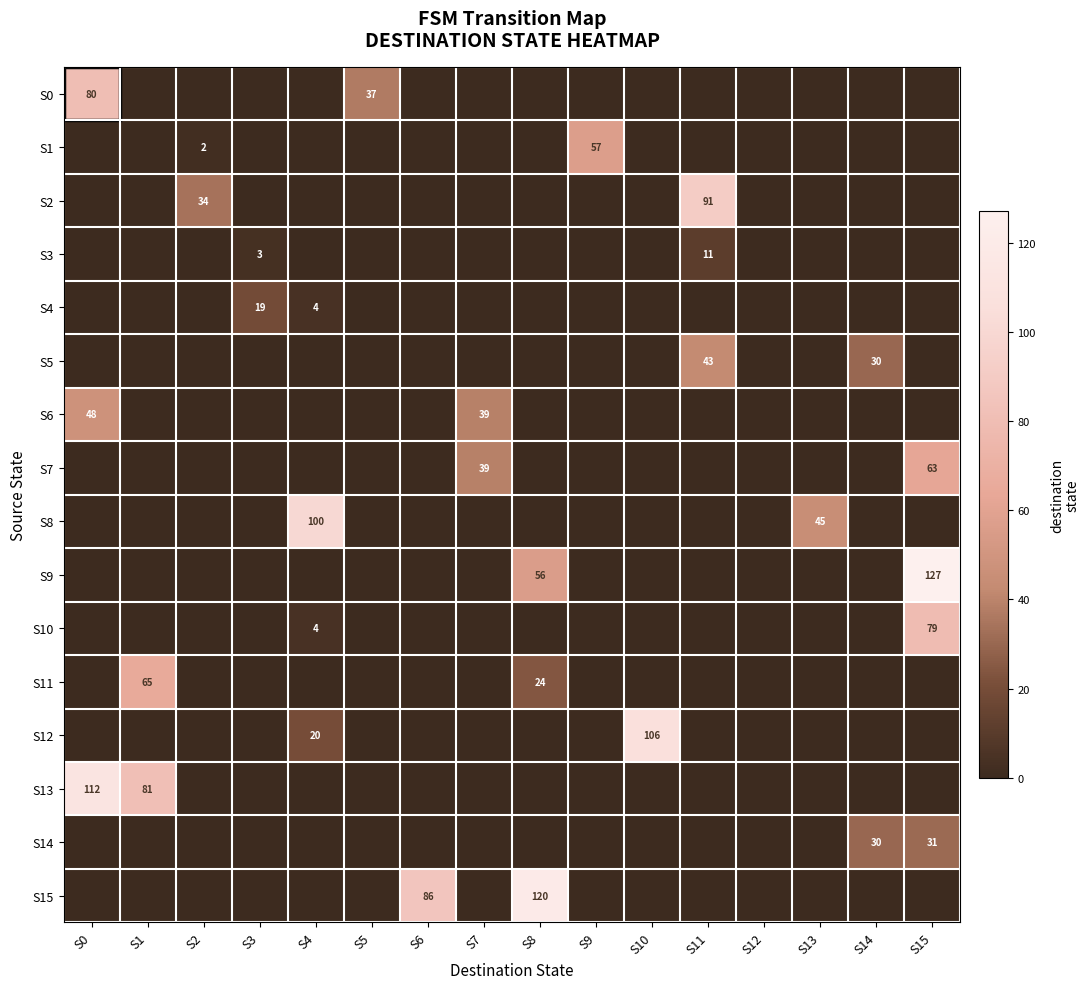

Where is S9 nearest to the value 63?

S8